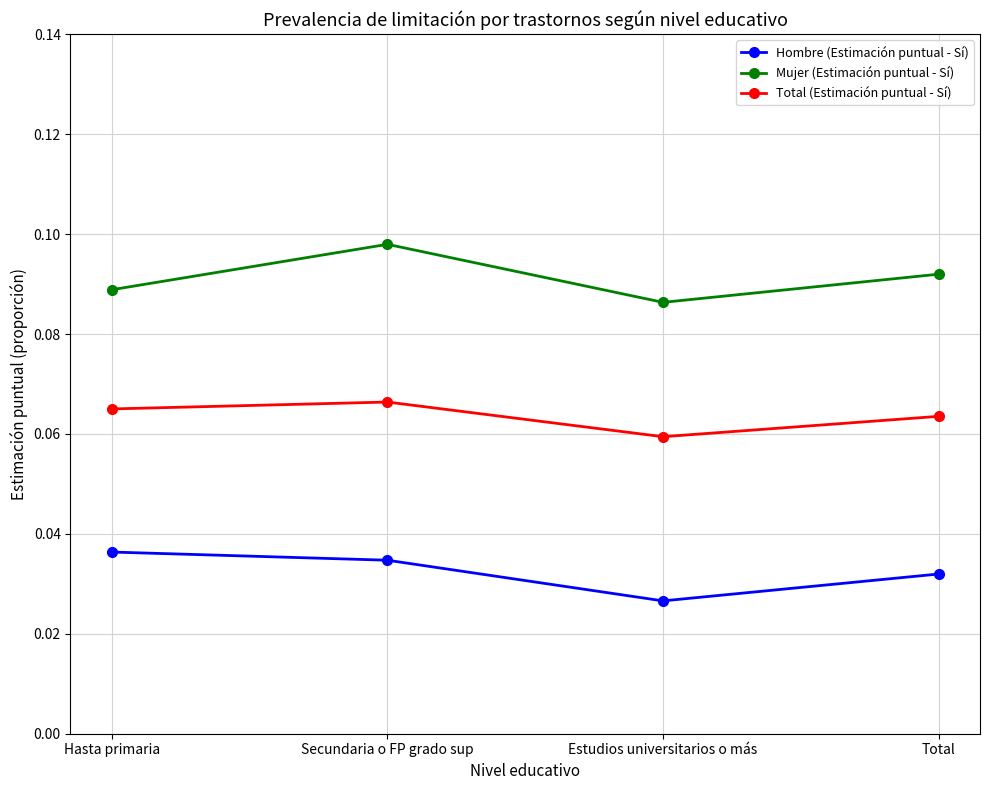

How many lines are shown in the chart?

3